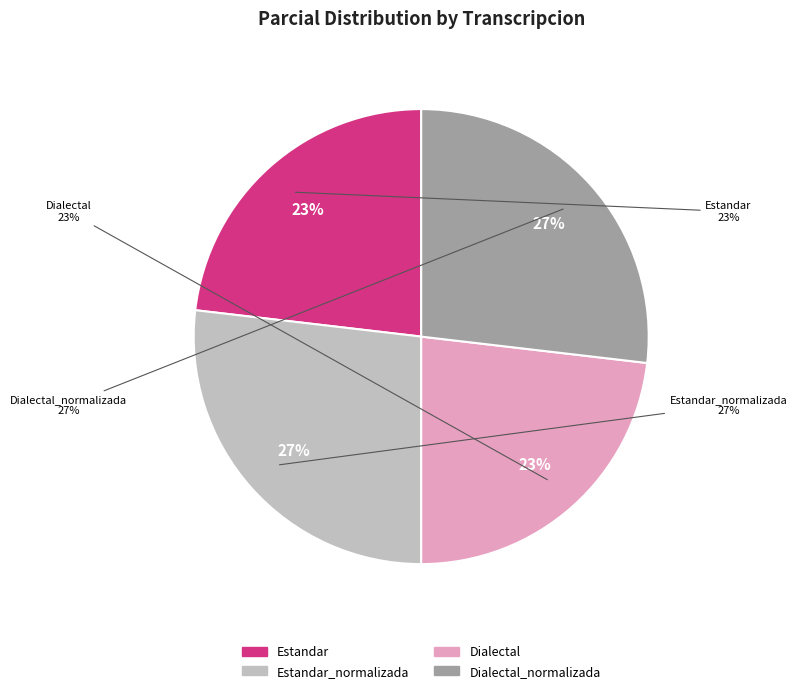

Which category has the smallest portion of the pie?

Estandar